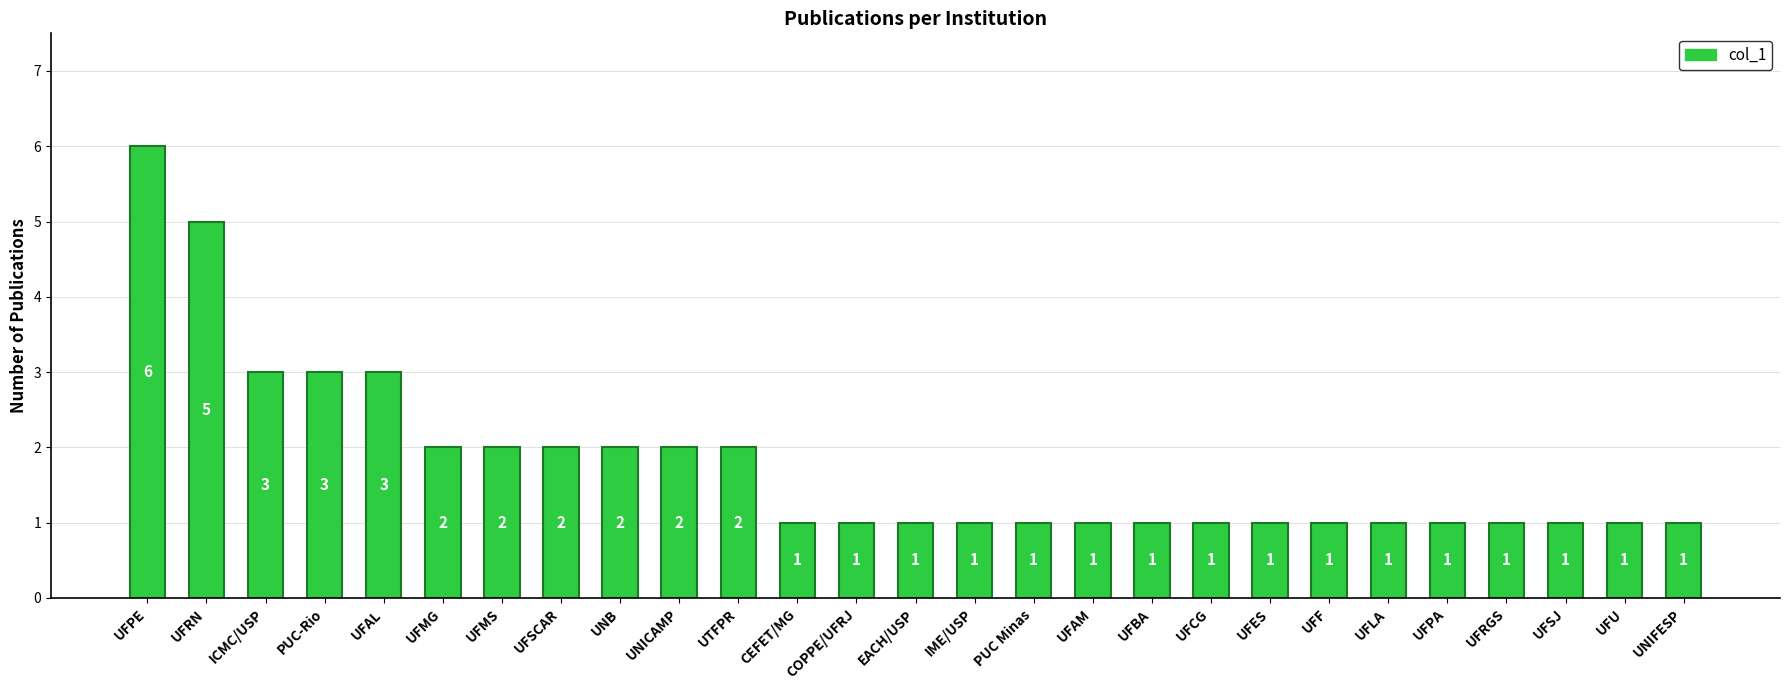

What is the value of the 12th bar from the left?

1